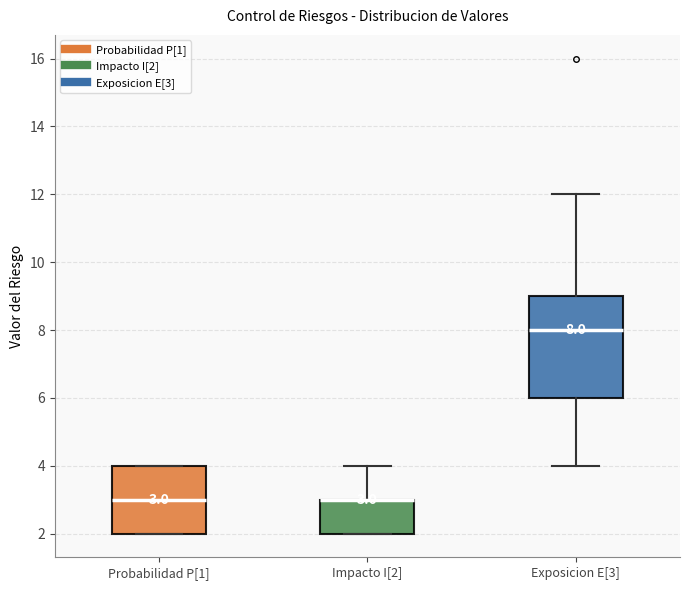

Comparing the boxes themselves (not the whiskers), which one is the tallest?

Exposicion E[3]